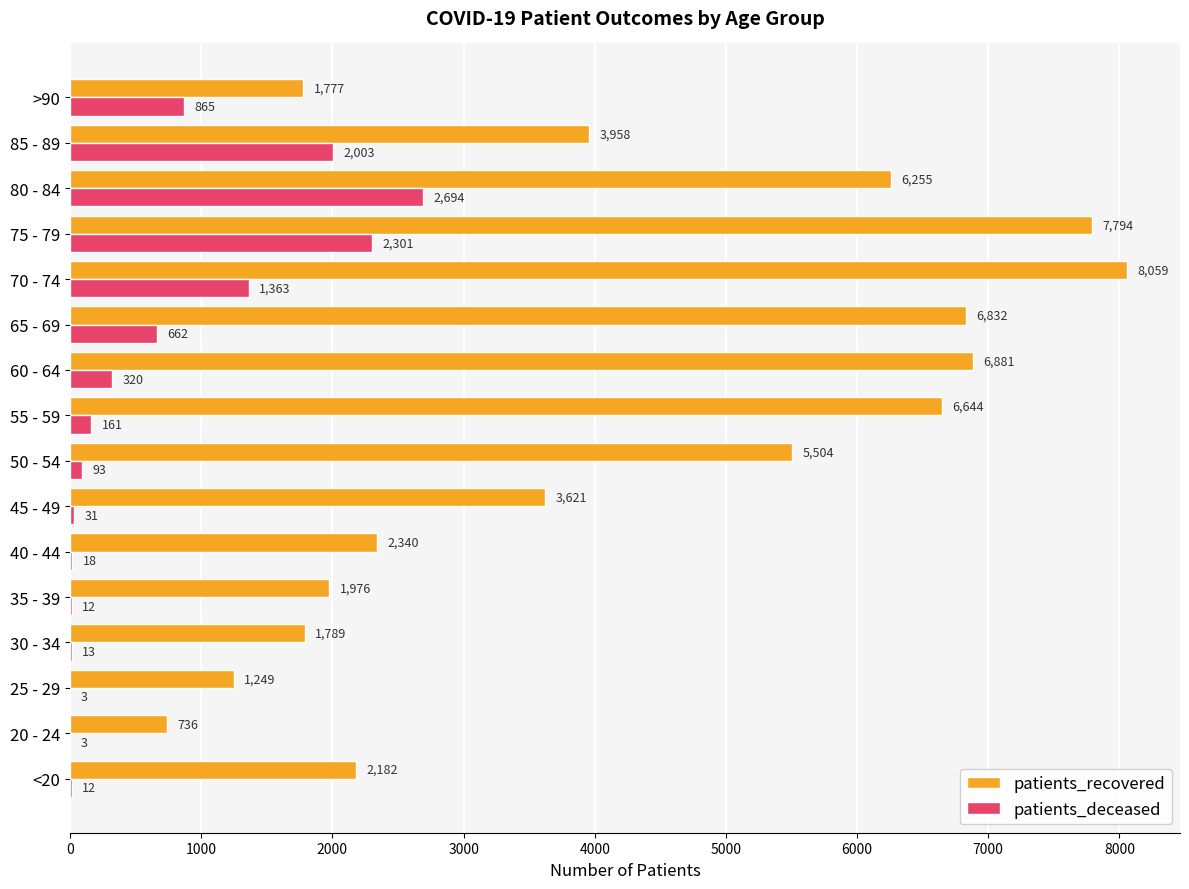

Which series has the largest range (max minus min)?

patients_recovered